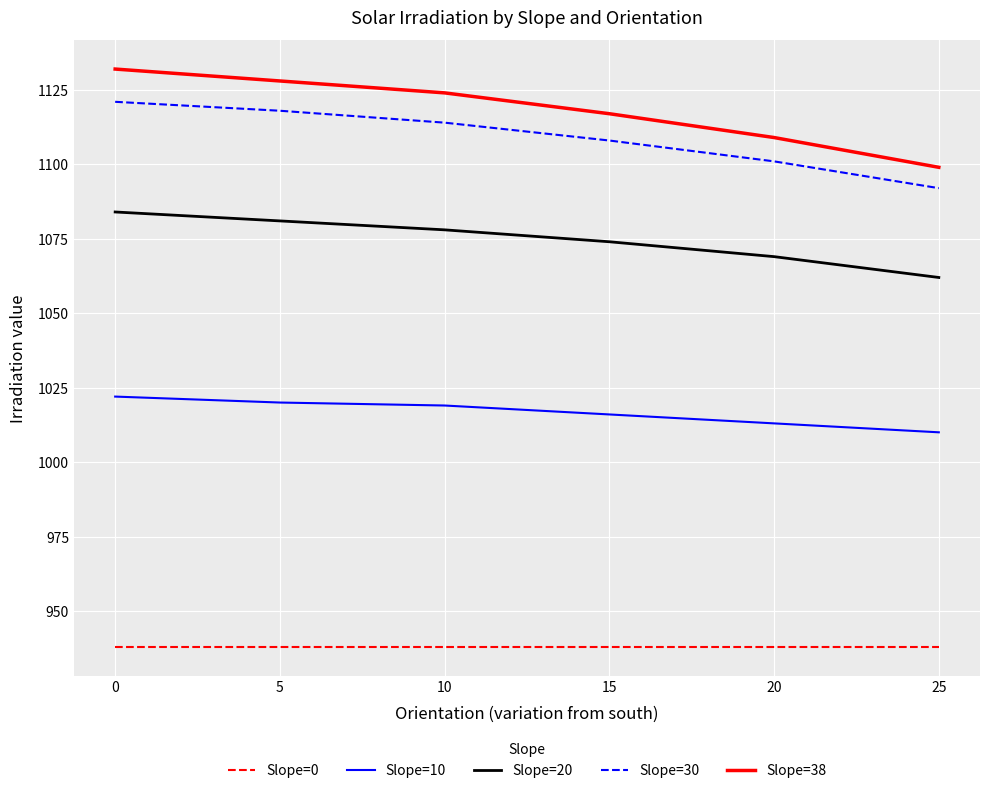

Which series has the largest range (max minus min)?

Slope=38